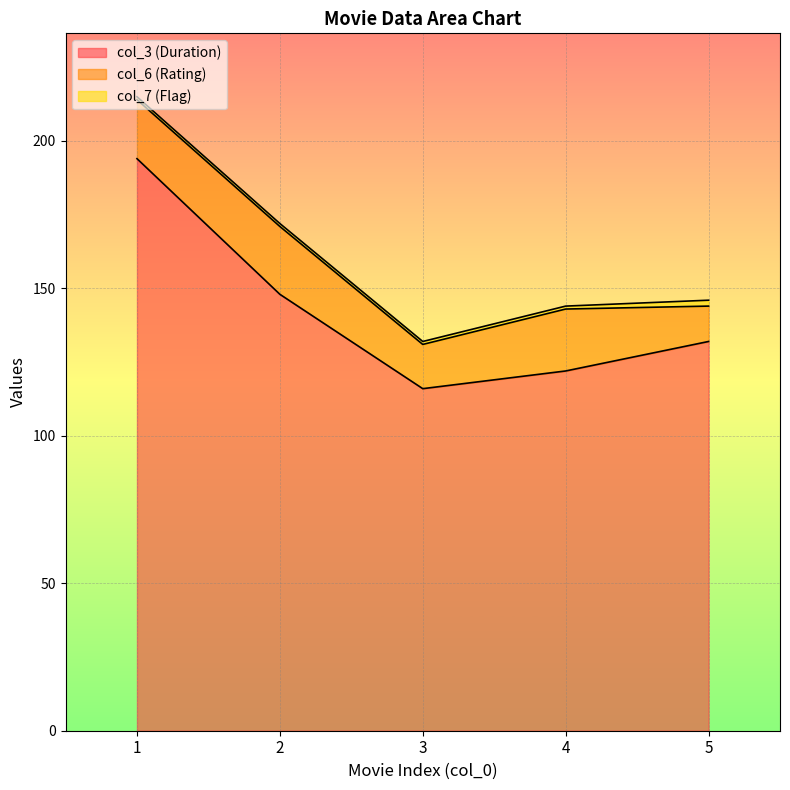

List the series in order of their peak value, lowest first.

col_7 (Flag), col_6 (Rating), col_3 (Duration)